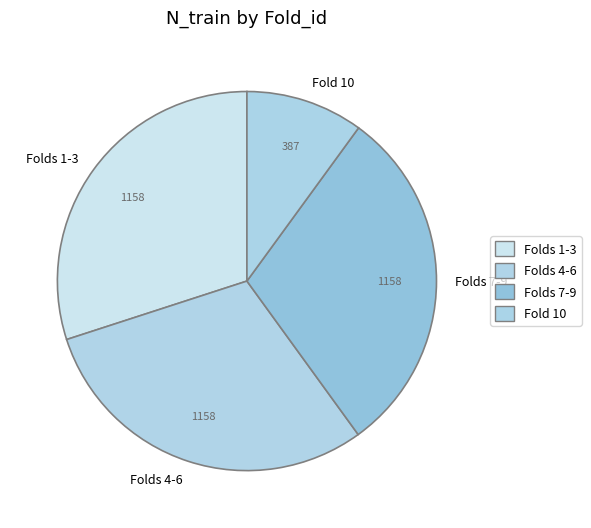

What is the smallest slice in the pie chart?

Fold 10